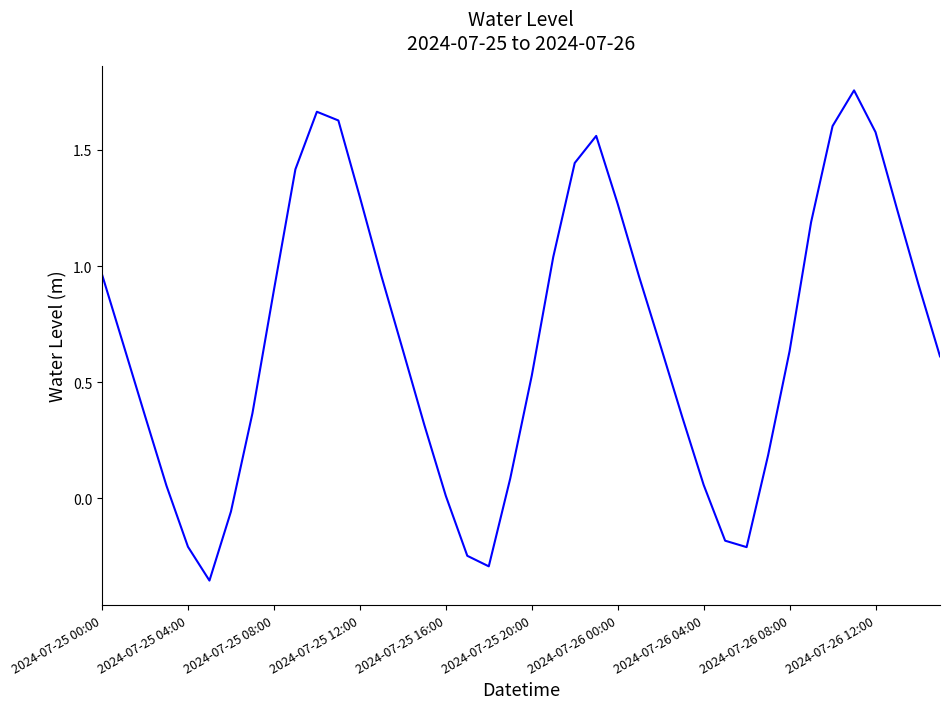

How many interior local valleys (lower than both neighbors) does the data have?

3